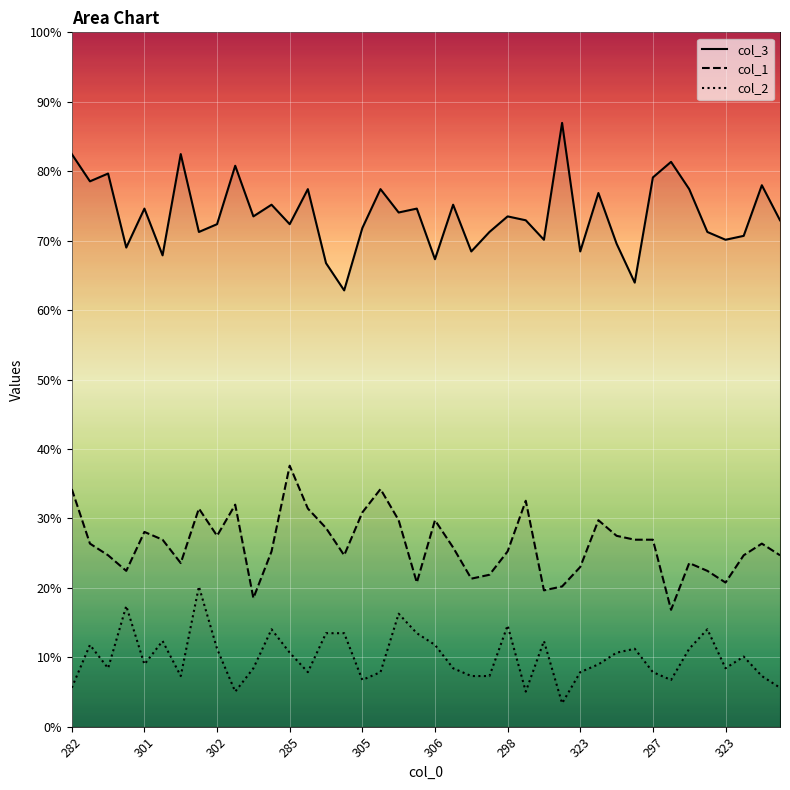

What are all the series names shown in the legend?

col_3, col_1, col_2